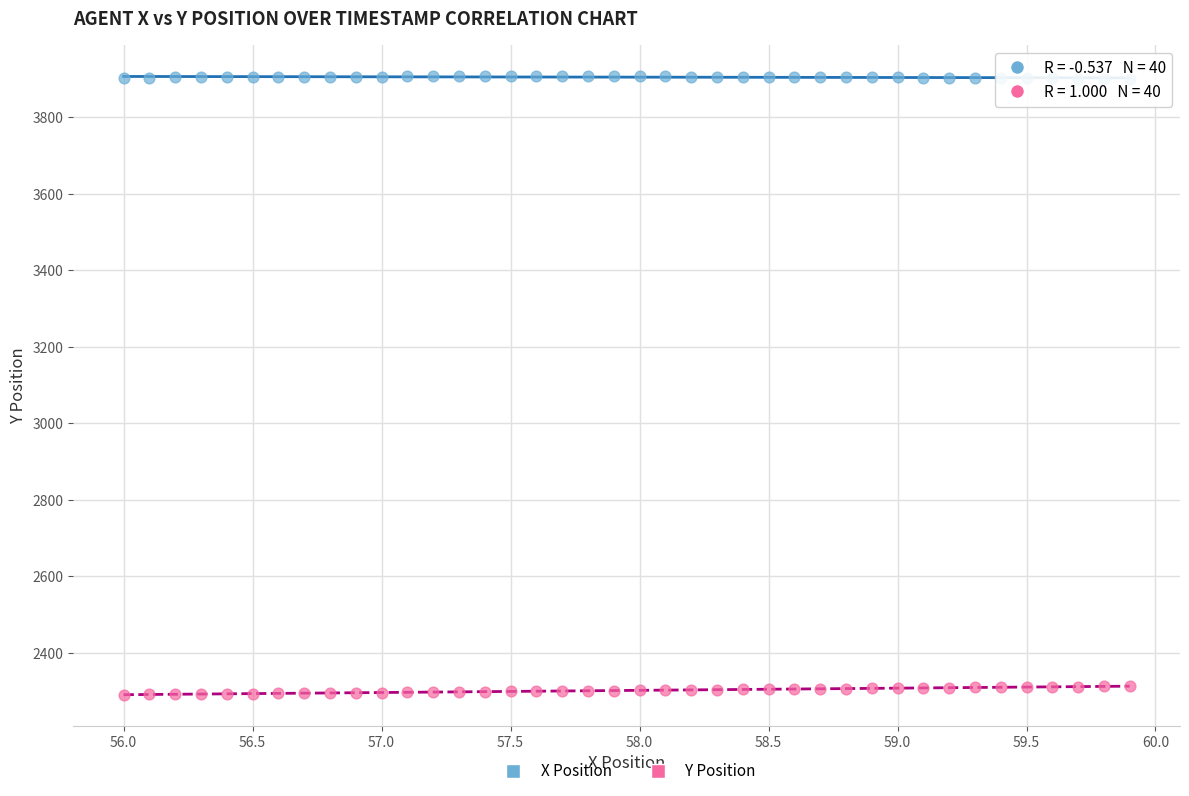

Which series reaches the maximum Y coordinate?

X Position